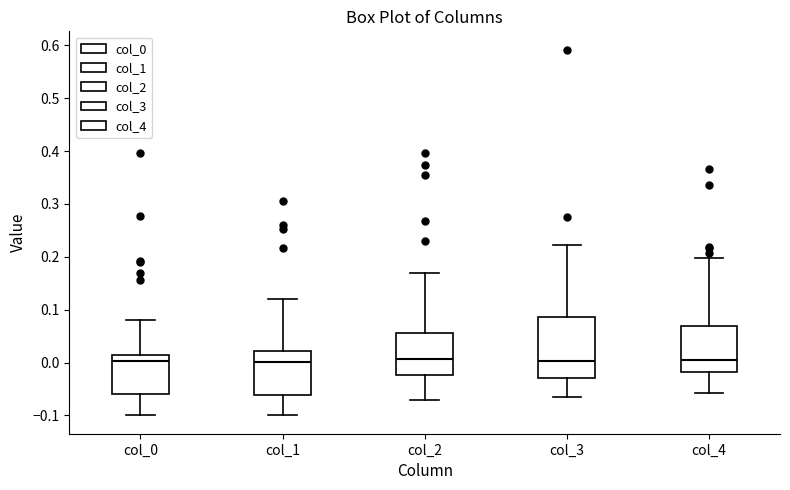

Reading left to right, transcribe this box plot: for each box, give where its median line is, the range the box spans, and where its two whiskers end, as read against the y-axis. The values are not printed on the chart, so give them approximately, as read against the axis.

col_0: median 0.00, box -0.06 to 0.02, whiskers -0.10 to 0.08
col_1: median 0.00, box -0.06 to 0.02, whiskers -0.10 to 0.12
col_2: median 0.01, box -0.02 to 0.06, whiskers -0.07 to 0.17
col_3: median 0.00, box -0.03 to 0.09, whiskers -0.06 to 0.22
col_4: median 0.00, box -0.02 to 0.07, whiskers -0.06 to 0.20